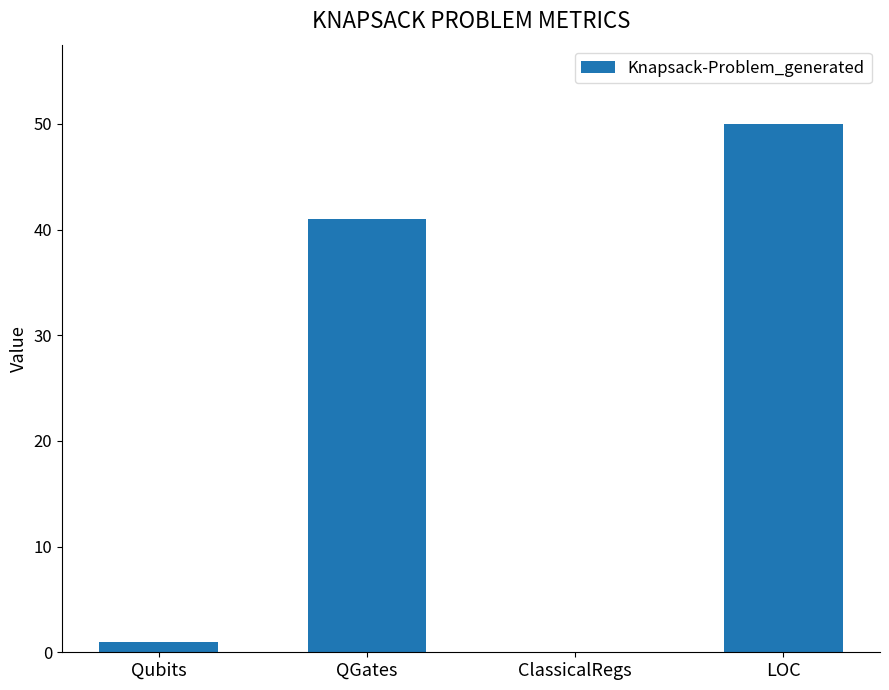

What is the sum of all values?

92